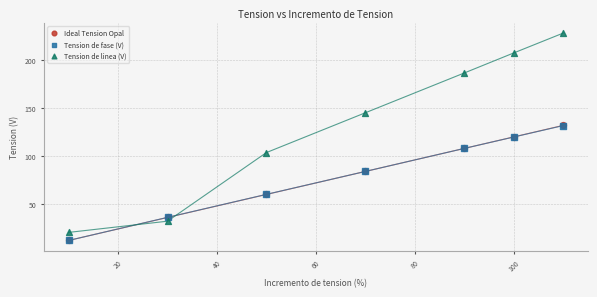

What are all the series names shown in the legend?

Ideal Tension Opal, Tension de fase (V), Tension de linea (V)